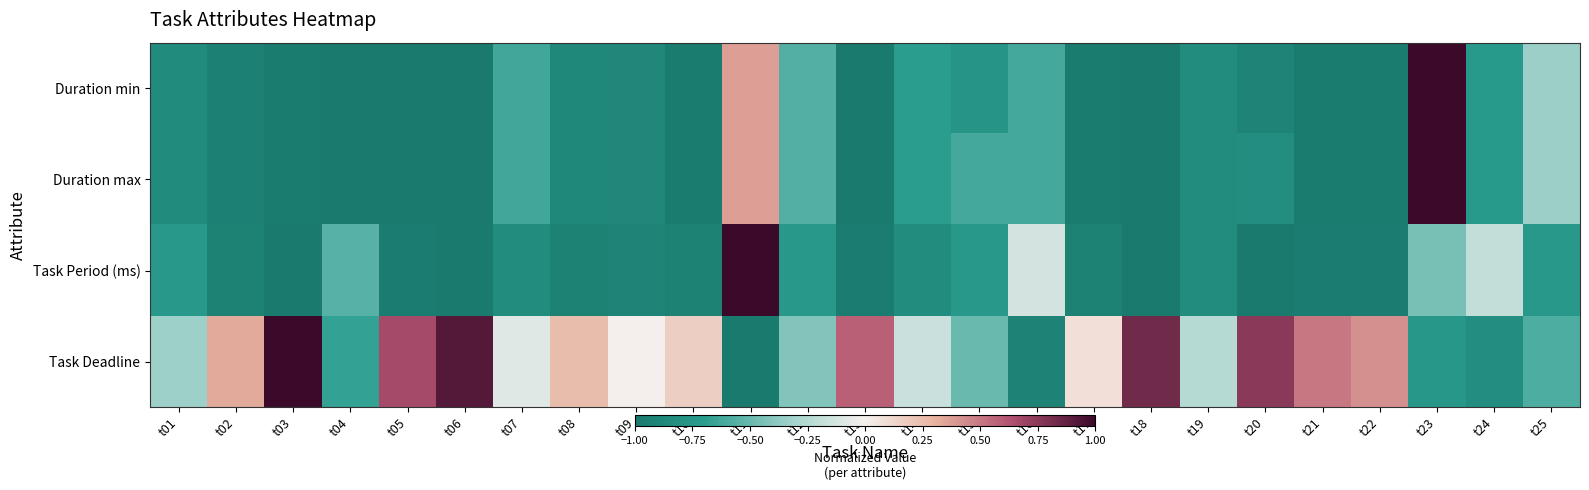

At which category is the sum across all series the highest?

t23